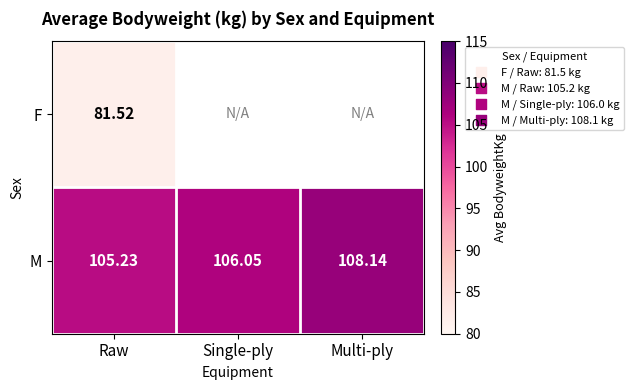

Is it true that F equals 81.5 at Raw?

True